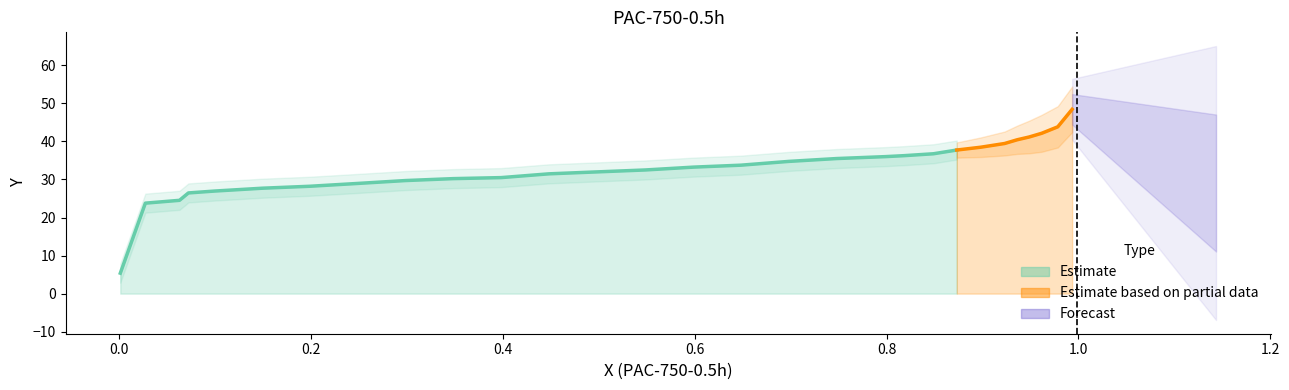

True or false: there are more than 2 points higher than both neighbors.

False